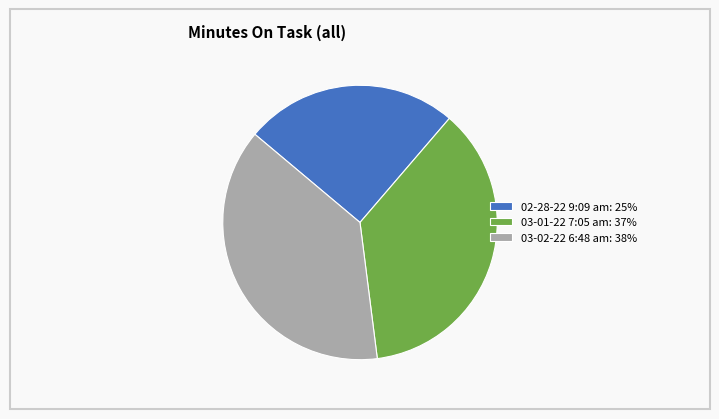

Rank the categories by value from highest to lowest.

03-02-22 6:48 am, 03-01-22 7:05 am, 02-28-22 9:09 am